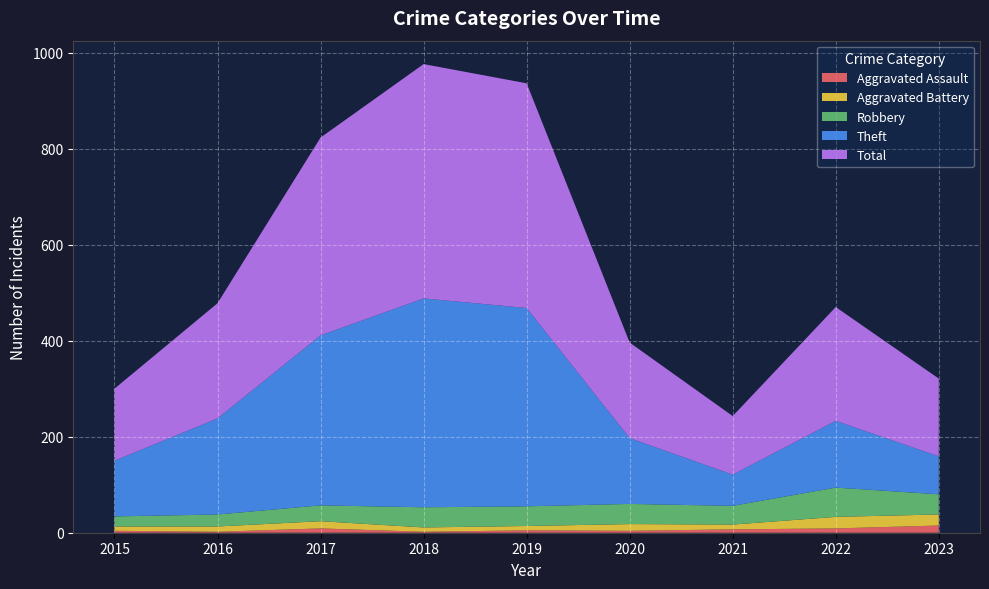

Reading right to left, transcribe all the data shown in this chart.

Aggravated Assault: 2023=15	2022=9	2021=7	2020=4	2019=5	2018=2	2017=9	2016=2	2015=4
Aggravated Battery: 2023=23	2022=24	2021=10	2020=14	2019=9	2018=9	2017=15	2016=11	2015=9
Robbery: 2023=42	2022=61	2021=39	2020=42	2019=41	2018=42	2017=33	2016=25	2015=21
Theft: 2023=79	2022=139	2021=65	2020=137	2019=413	2018=435	2017=354	2016=200	2015=116
Total: 2023=162	2022=237	2021=122	2020=199	2019=468	2018=488	2017=412	2016=240	2015=150